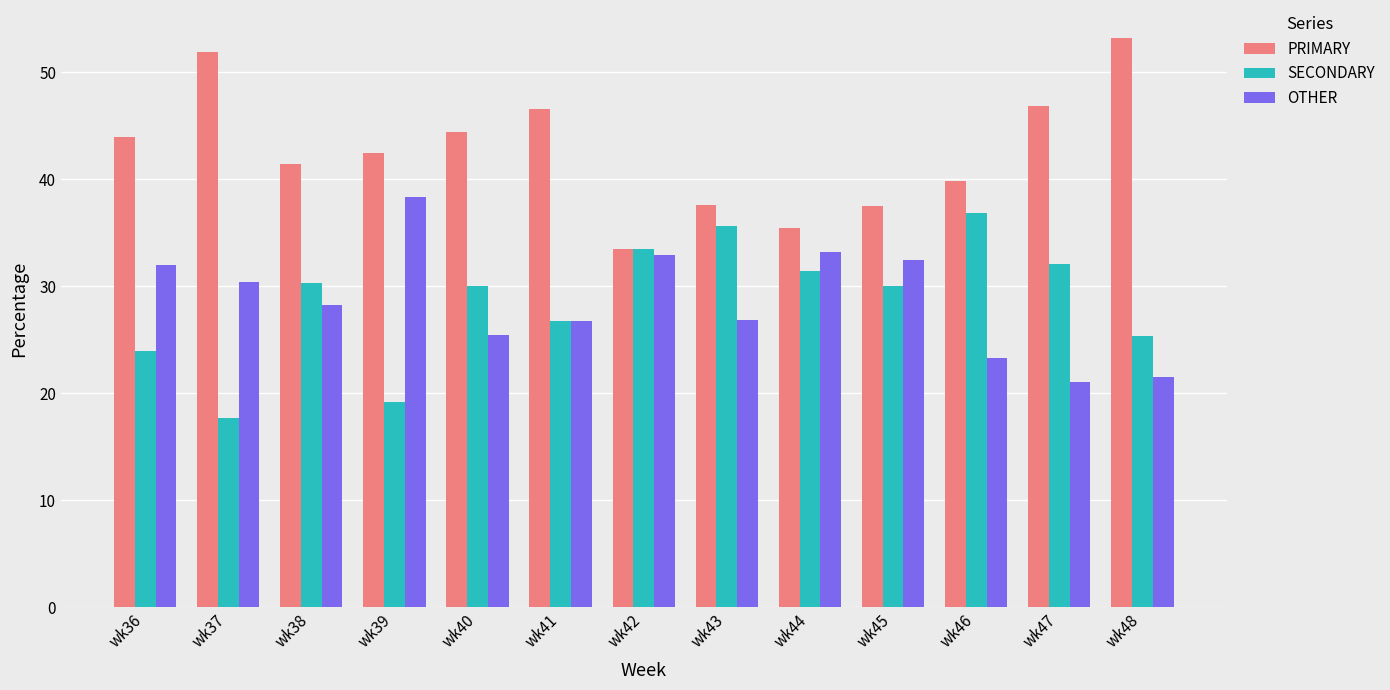

How many series are shown in this chart?

3